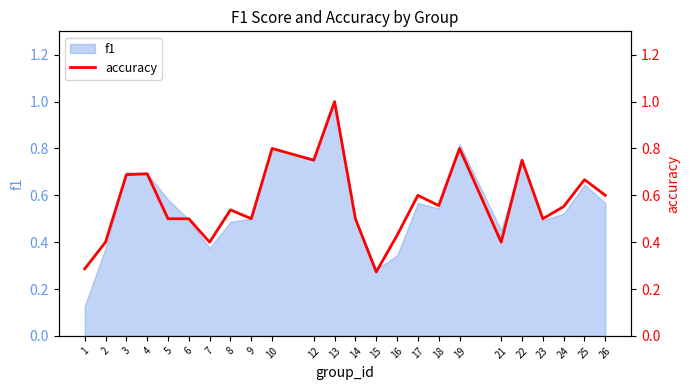

List the labels in order of value, smallest first.

15, 1, 2, 7, 21, 16, 5, 6, 9, 14, 23, 8, 24, 18, 17, 26, 25, 3, 4, 12, 22, 10, 19, 13